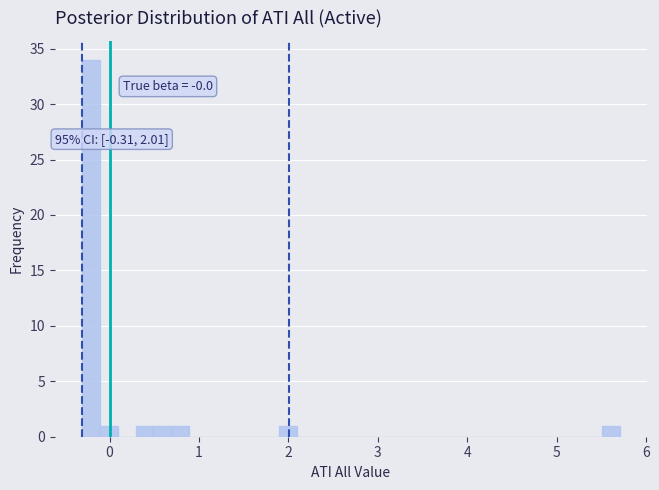

Read against the x-axis, roughly where is the centre of the tallest bar?

-0.2